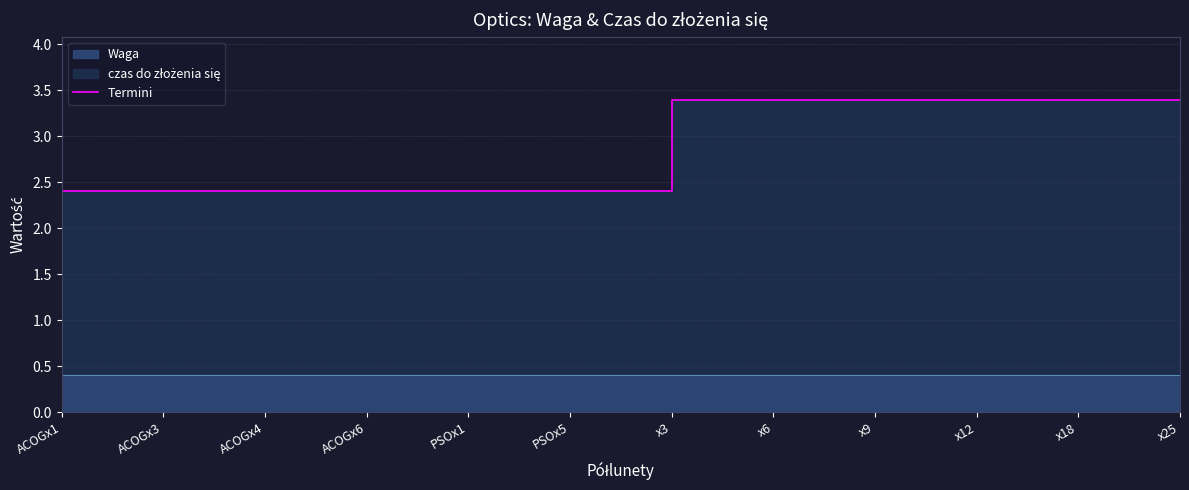

List the labels in order of value, smallest first.

ACOGx1, ACOGx3, ACOGx4, ACOGx6, PSOx1, PSOx5, x3, x6, x9, x12, x18, x25